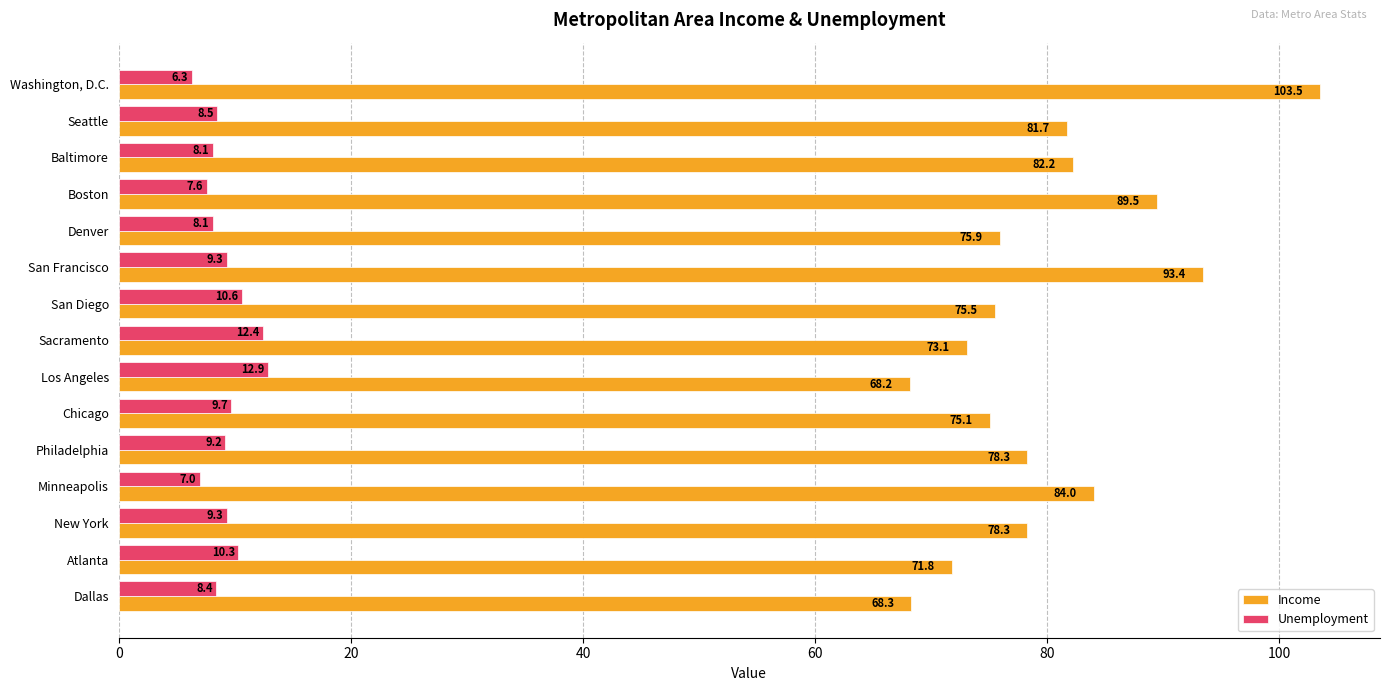

What is the minimum value shown in the chart?

6.3